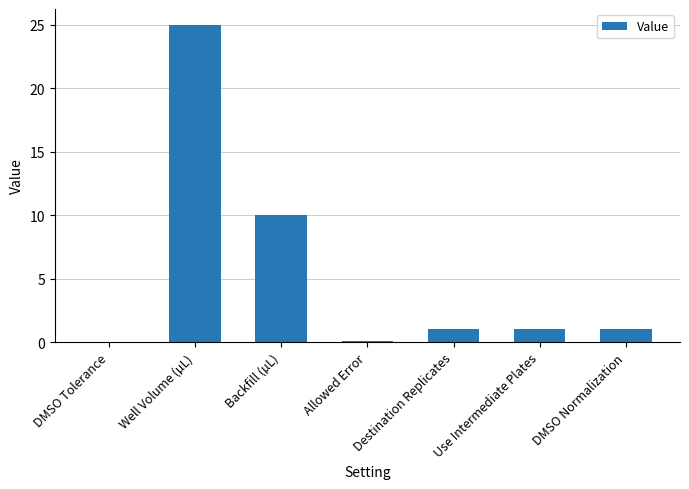

True or false: the data shows 1.0 at Destination Replicates.

True